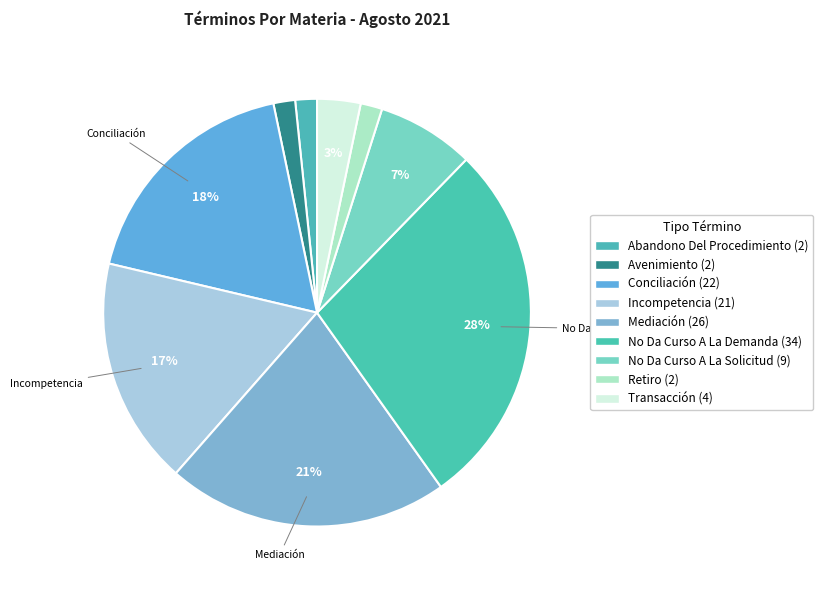

Is there a majority slice in this chart?

No